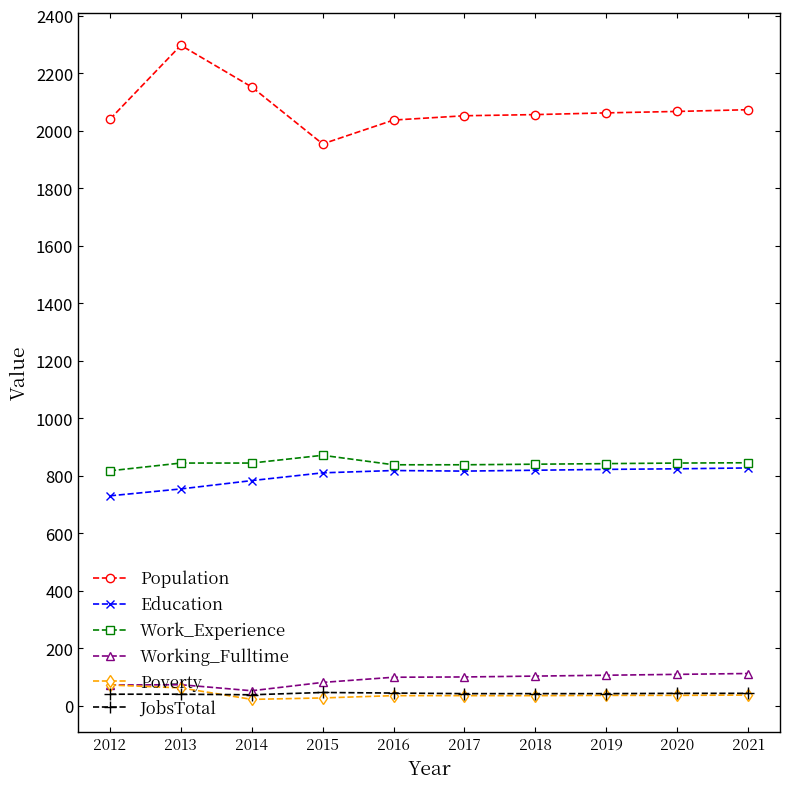

How many data points in Work_Experience are less than 845?

5